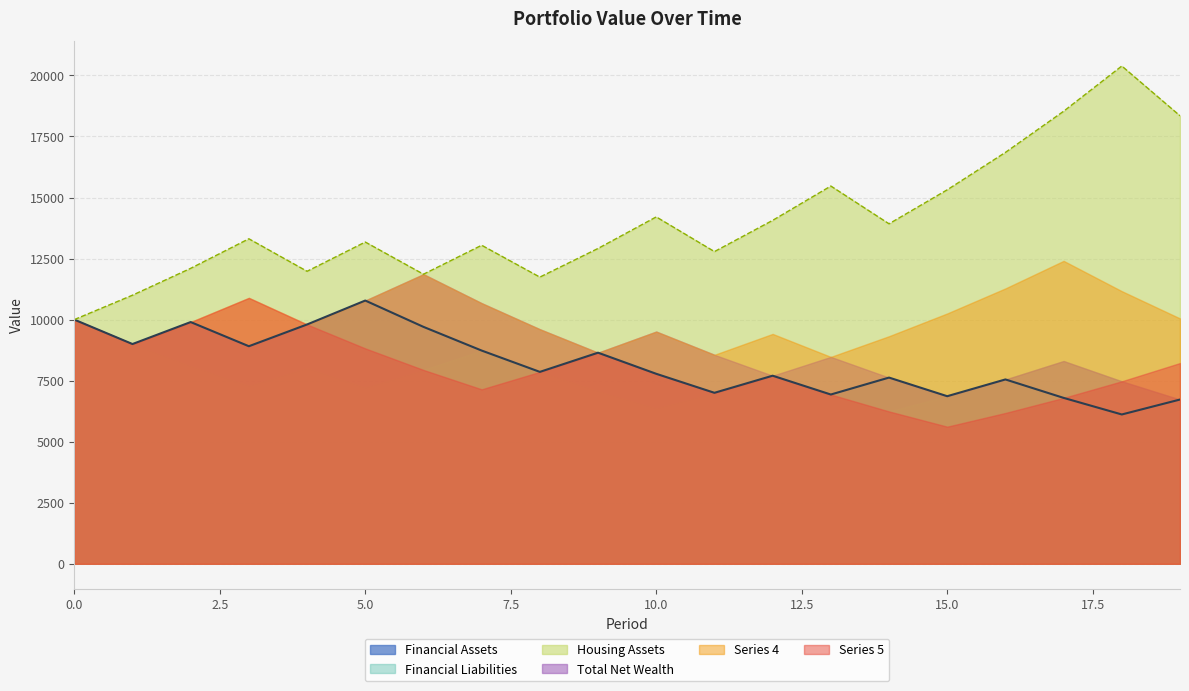

What is the maximum value for Series 5?

10890.0